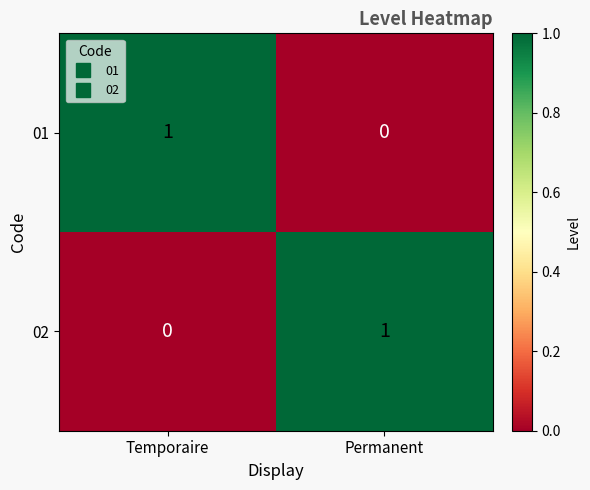

At Permanent, list the series in order from largest to smallest.

02, 01